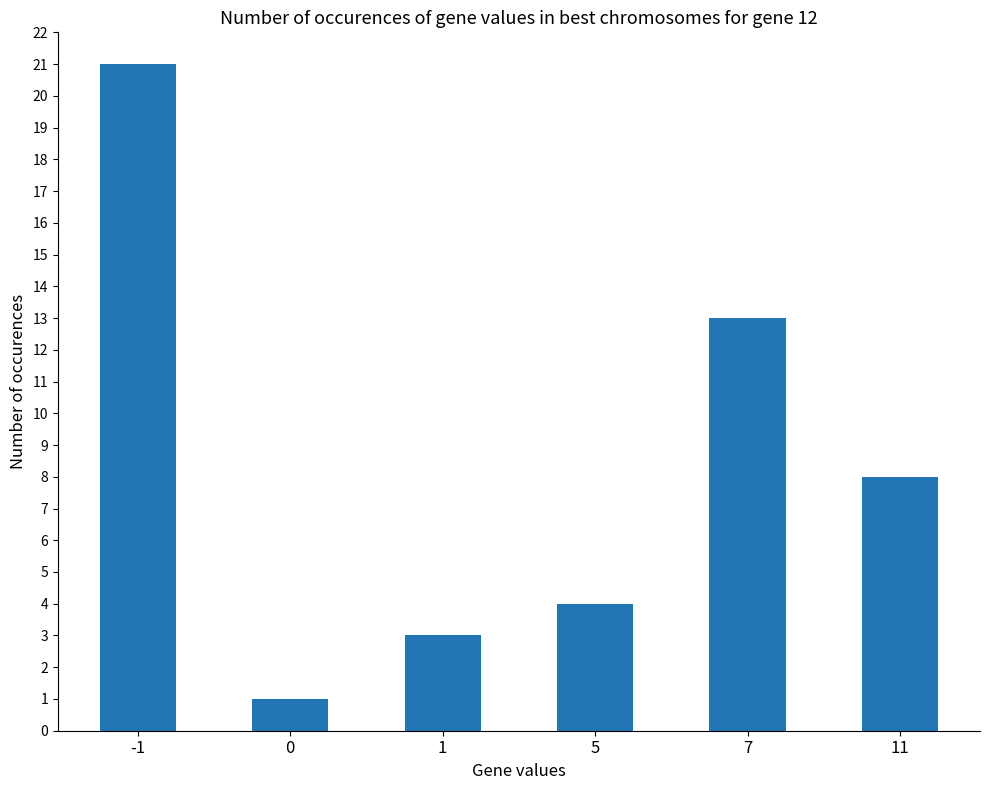

What is the smallest value displayed?

1